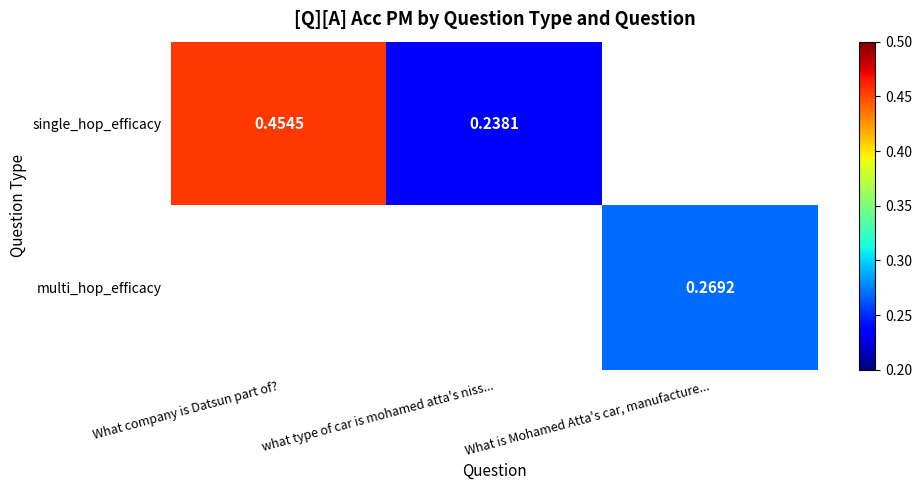

True or false: multi_hop_efficacy has a value of 0.3 at What is Mohamed Atta's car, manufacture....

True